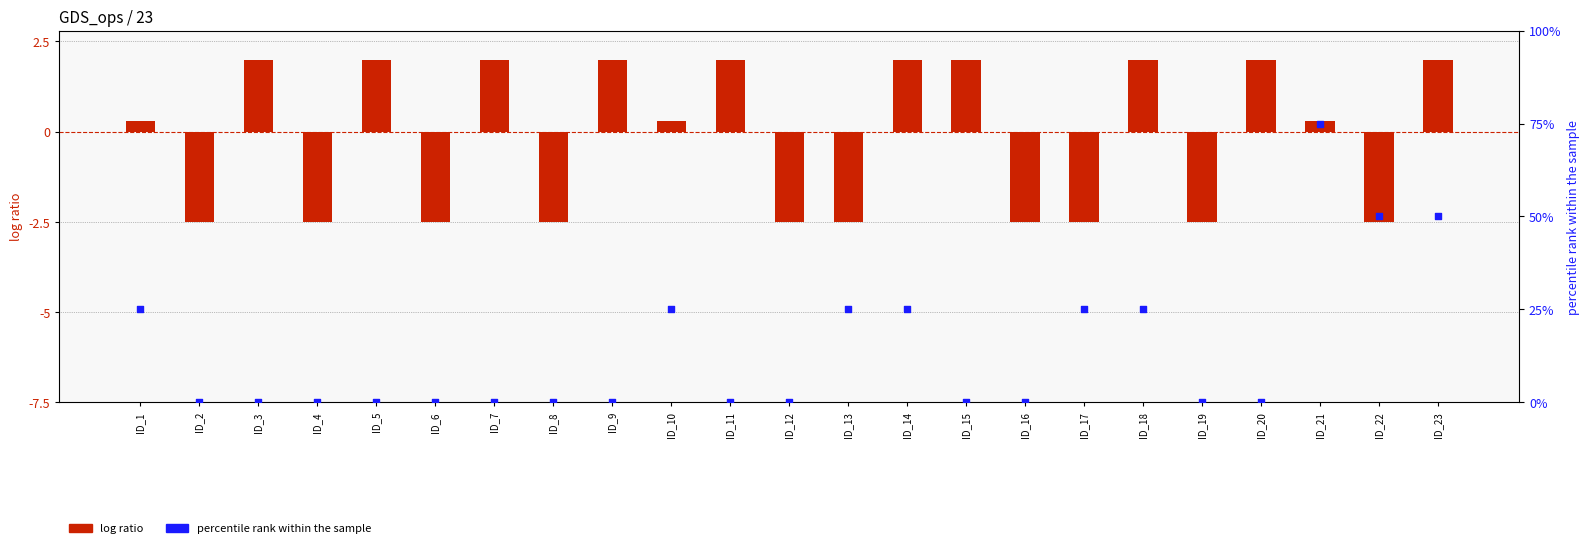

Which series has the largest total across all categories?

percentile rank within the sample